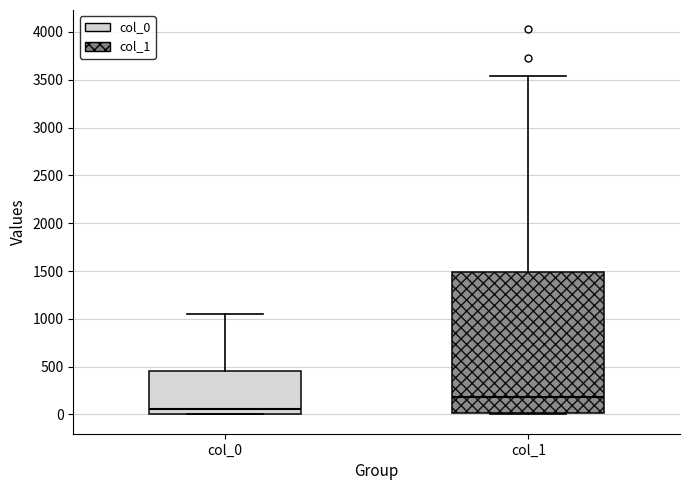

Which box has the lowest median line?

col_0